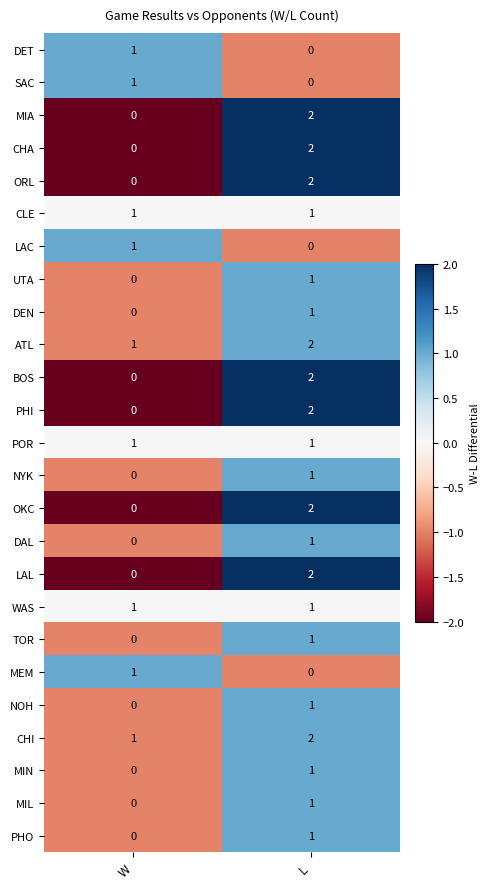

How many data points does each series have?

2